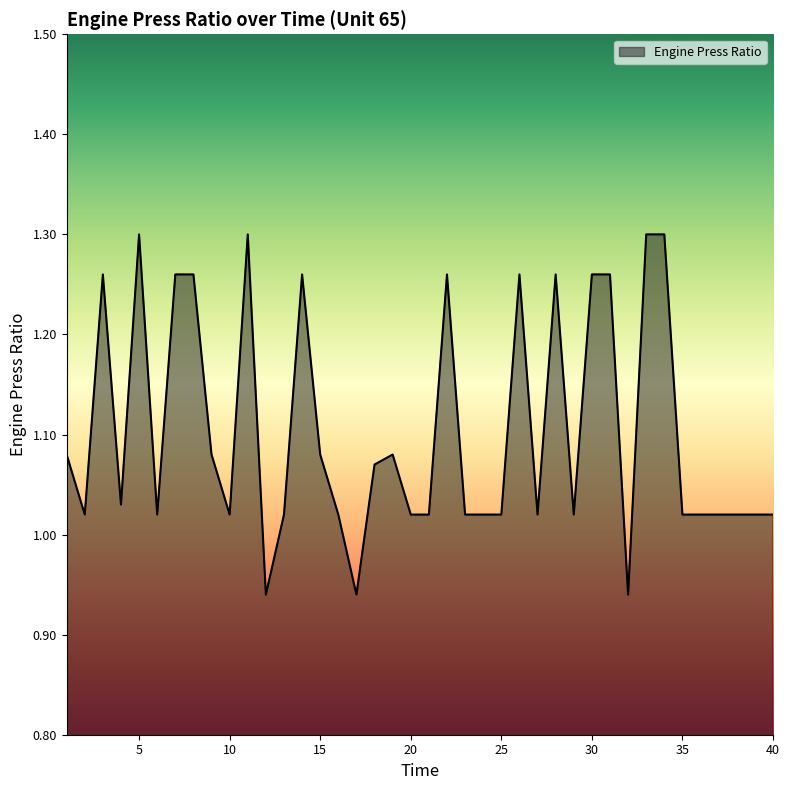

Does the chart have visible grid lines?

No